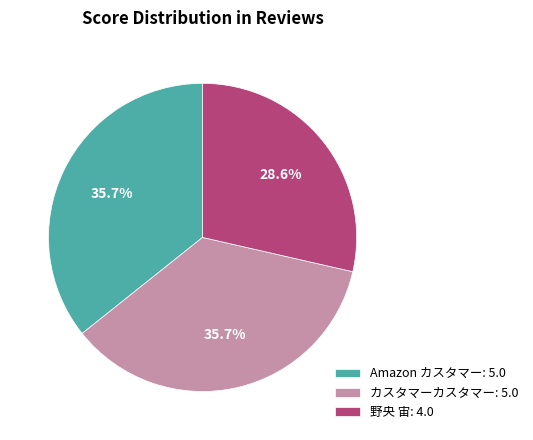

Does any single category account for the majority?

No